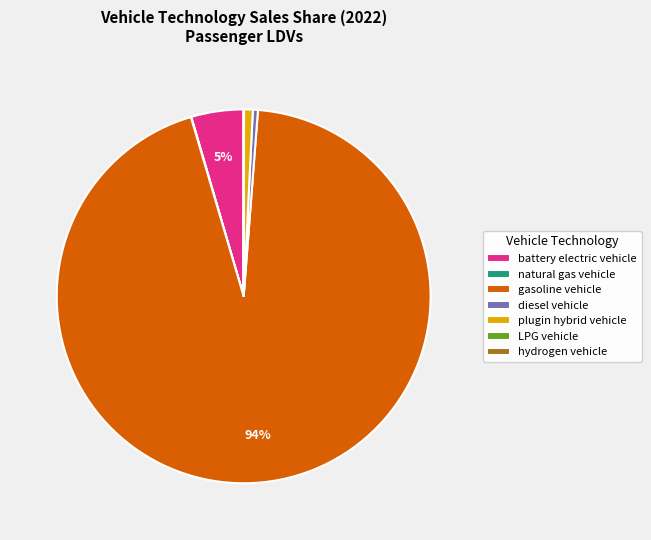

To the nearest percent, what percentage of the pie is plugin hybrid vehicle?

1%